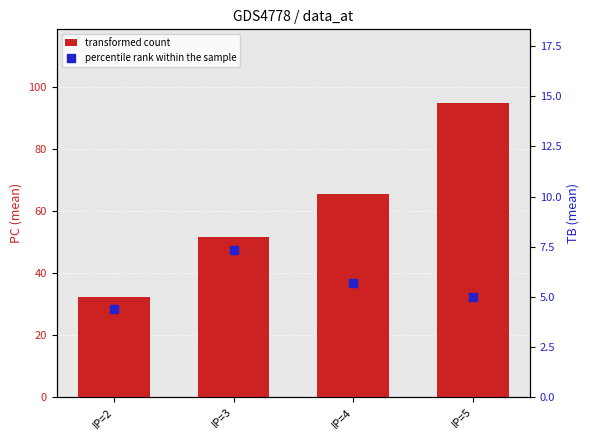

What are all the series names shown in the legend?

transformed count, percentile rank within the sample